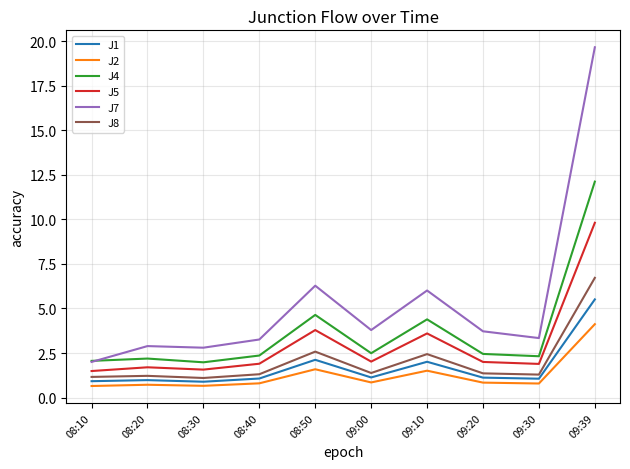

True or false: J5 and J8 cross at least once.

False